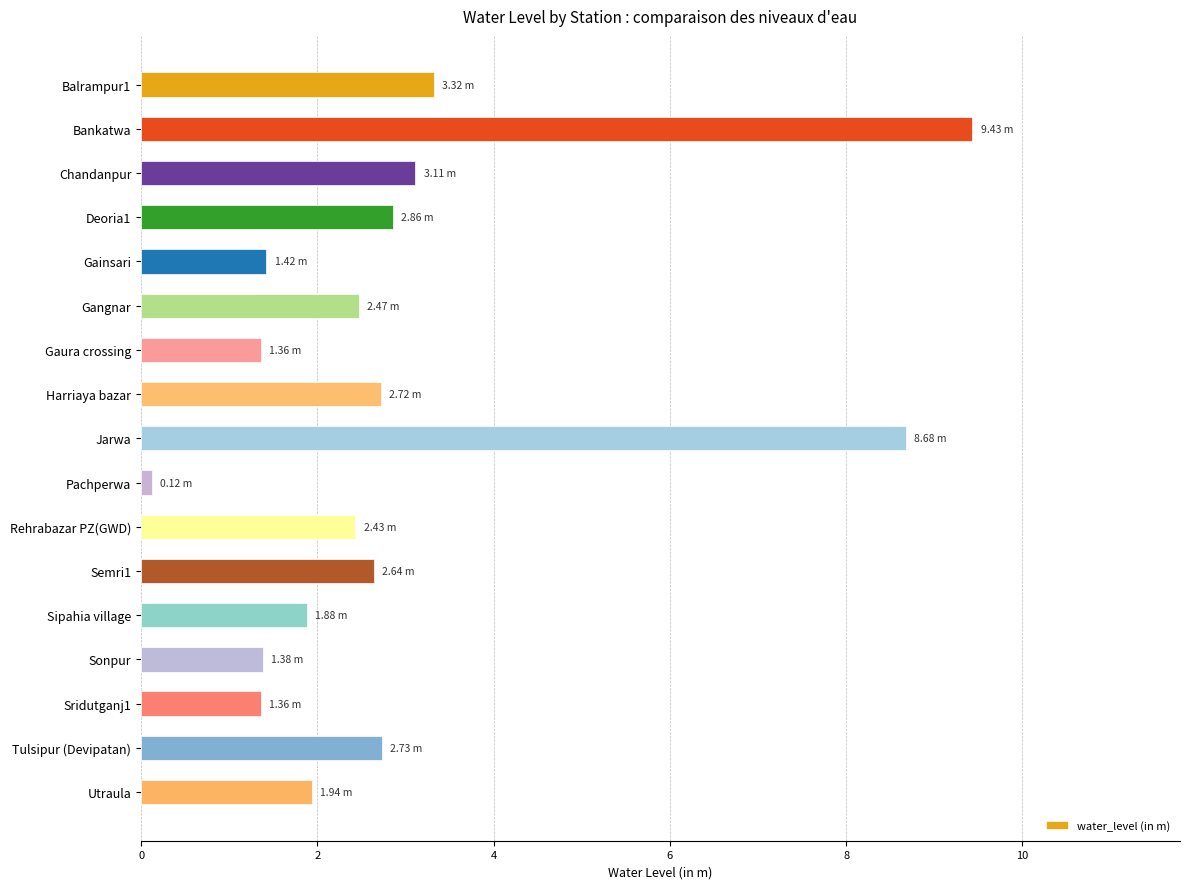

What is the change in value from Sridutganj1 to Utraula?

+0.6